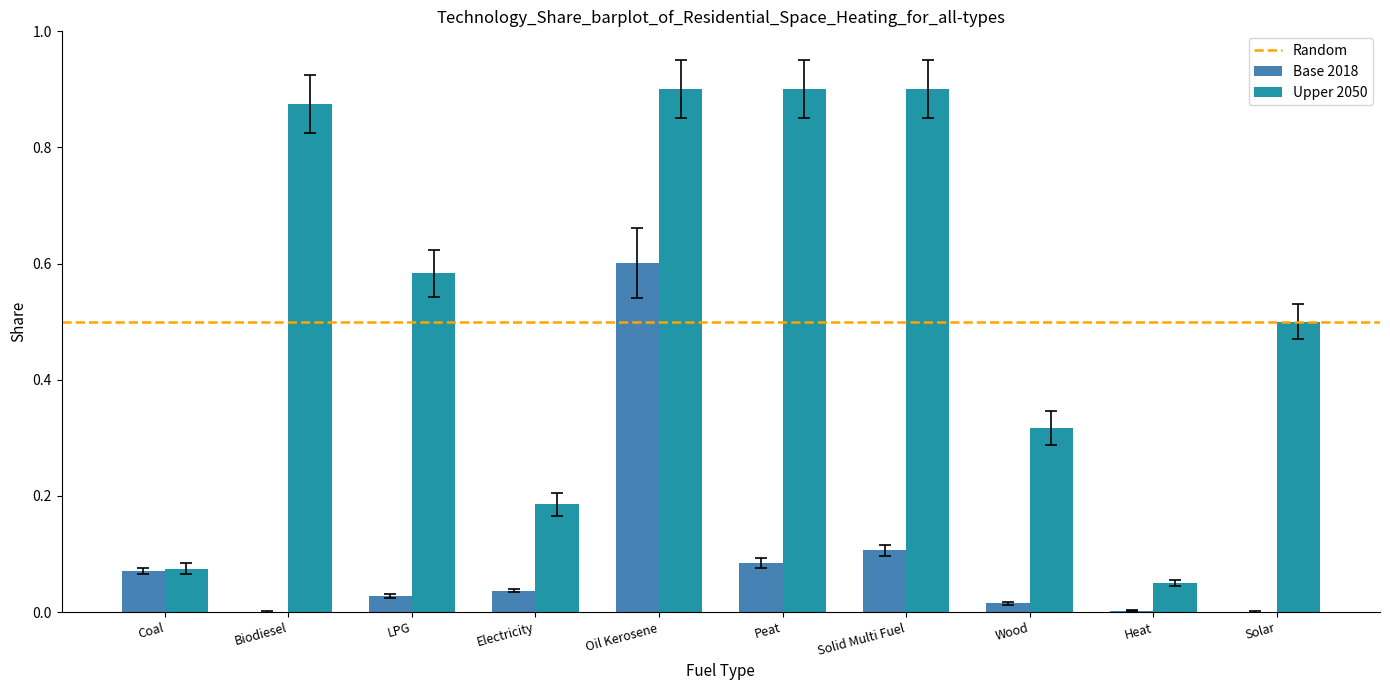

At which label does Base 2018 reach its peak?

Oil Kerosene